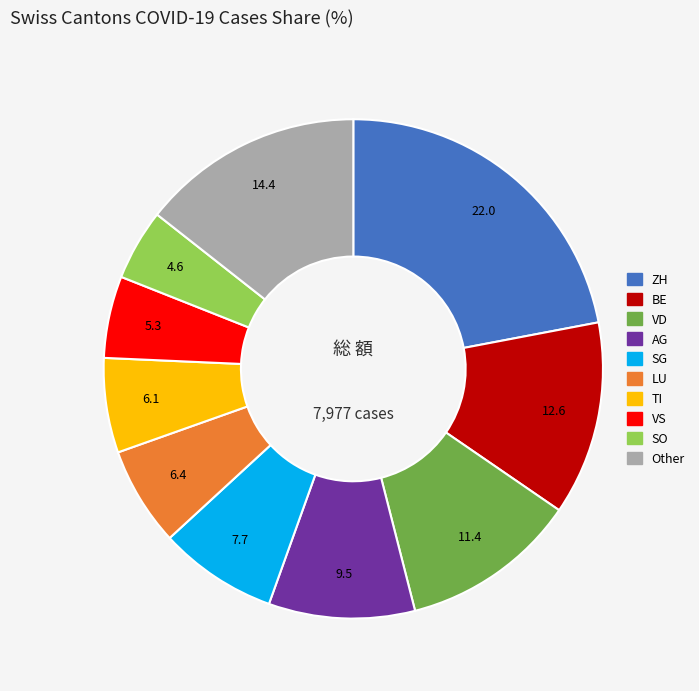

Is there a majority slice in this chart?

No